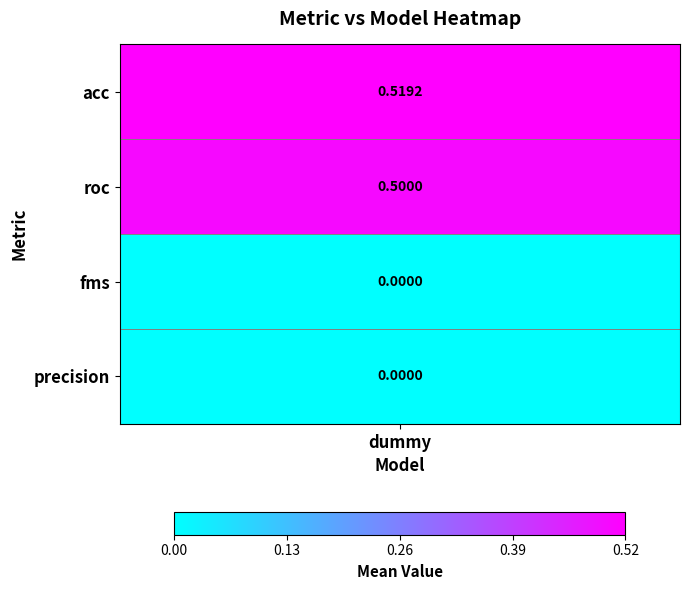

How many values are between 0 and 1?

4